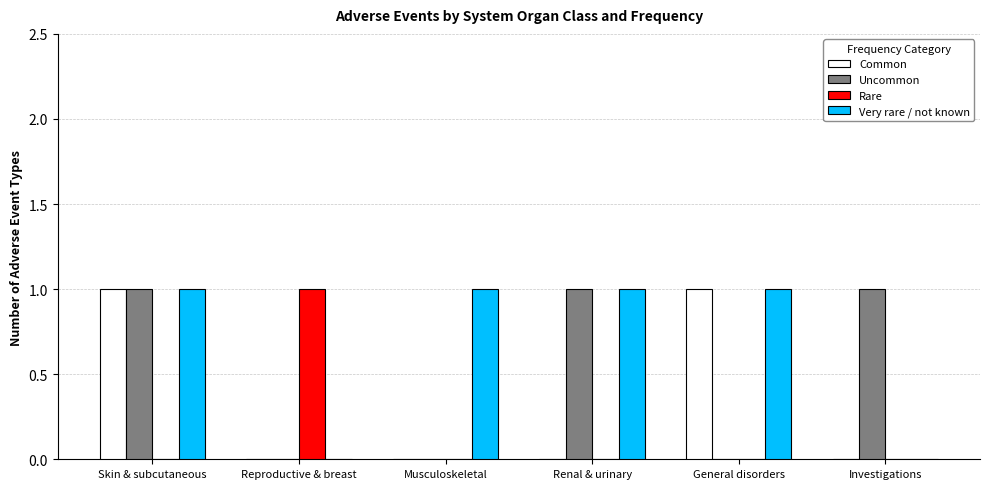

At which category is the sum across all series the highest?

Skin & subcutaneous